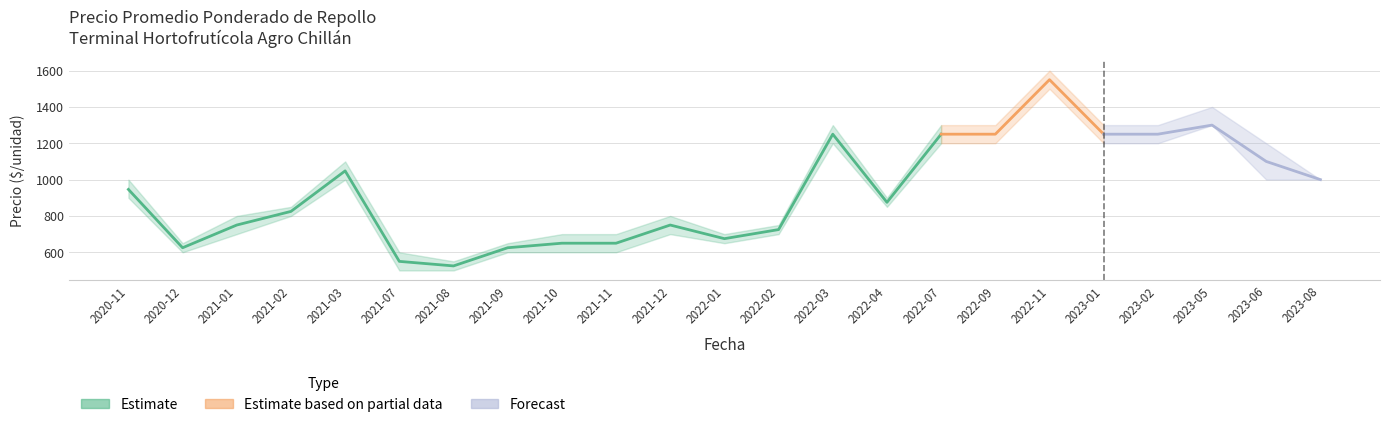

True or false: Precio promedio ponderado and Precio mínimo intersect in this chart.

False